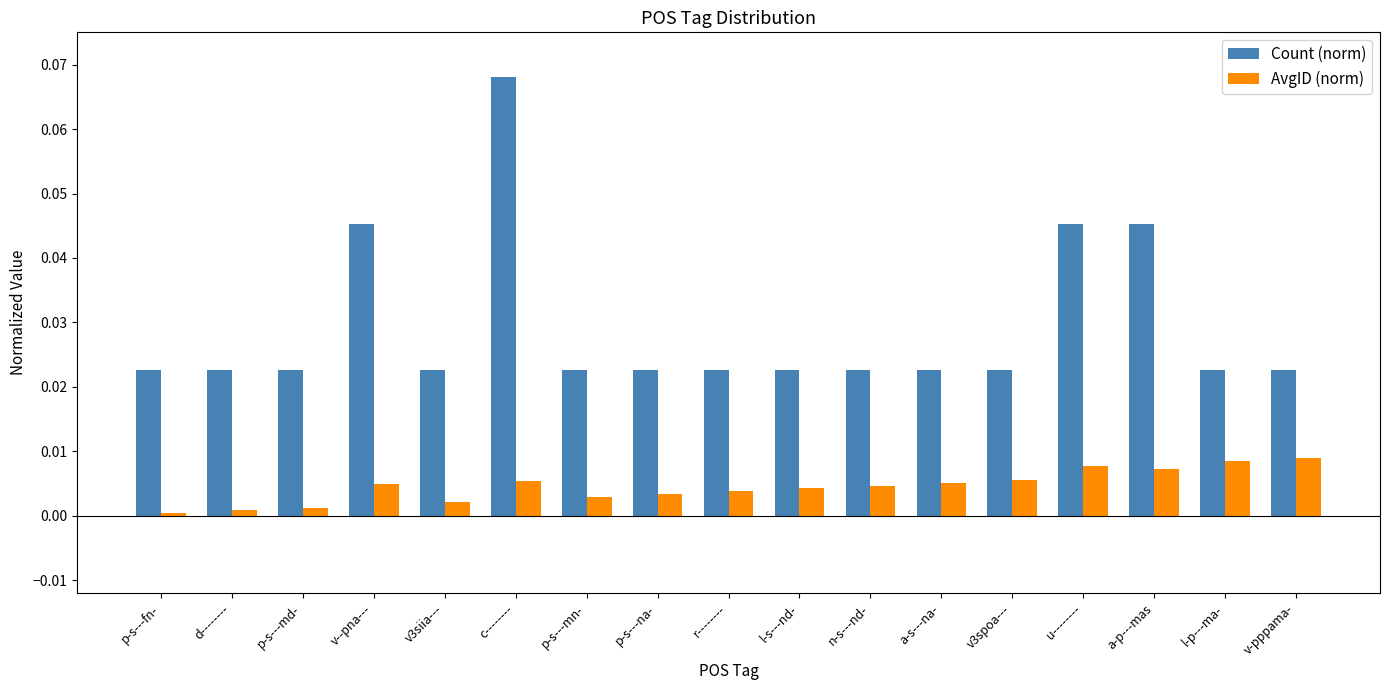

What are all the series names shown in the legend?

Count (norm), AvgID (norm)